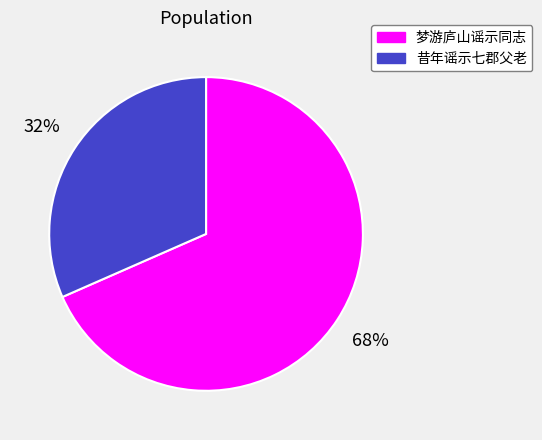

Rank the categories by value from highest to lowest.

梦游庐山谣示同志, 昔年谣示七郡父老